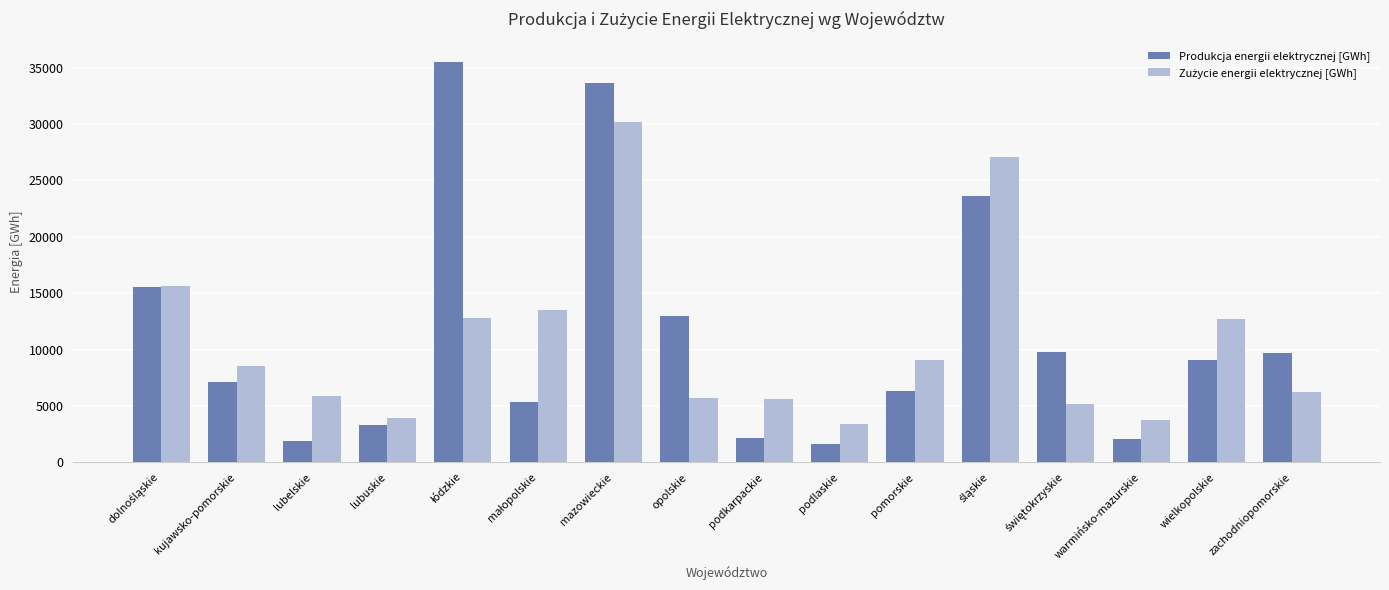

Which series has the widest spread of values?

Produkcja energii elektrycznej [GWh]